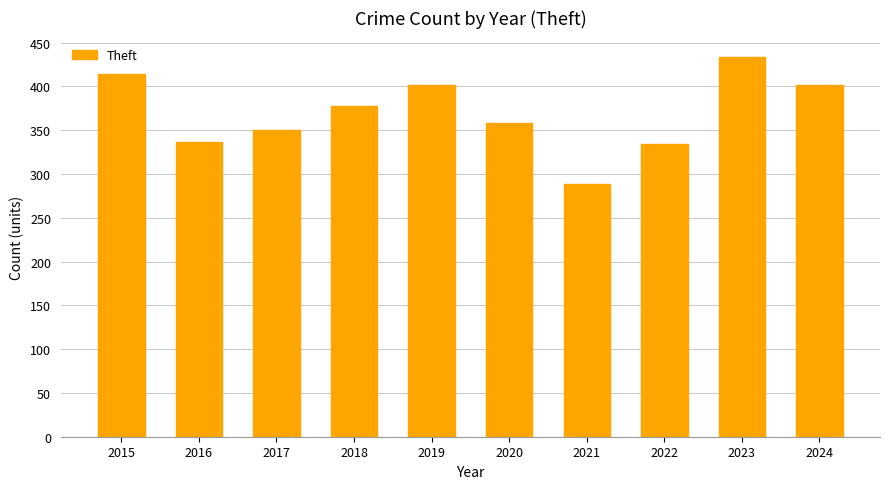

Reading left to right, extract all data points from this chart.

414	337	350	378	401	358	288	334	434	401